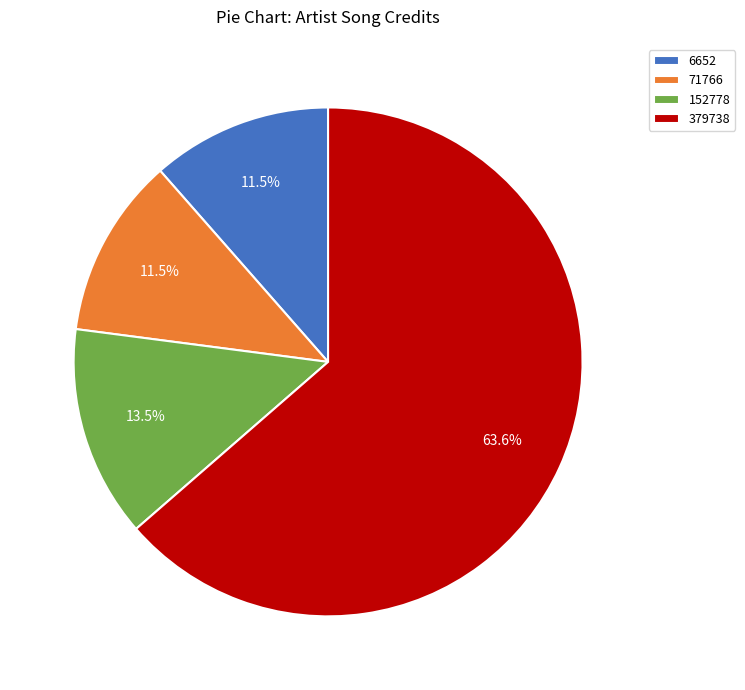

What is the ratio of the value at 152778 to the value at 6652?

1.2